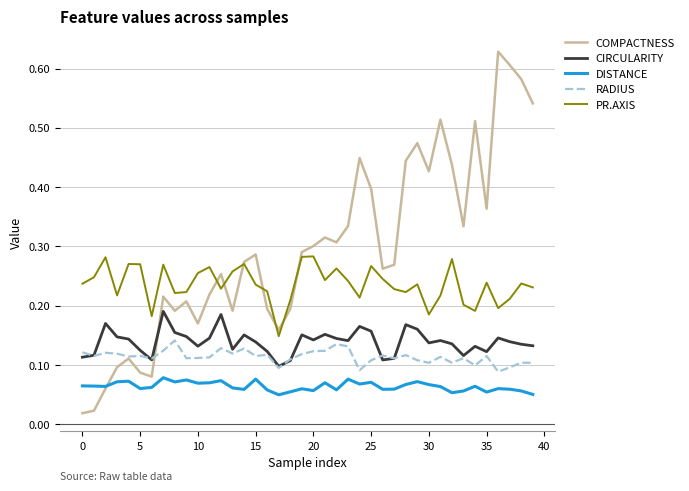

Which series has the largest total across all categories?

COMPACTNESS